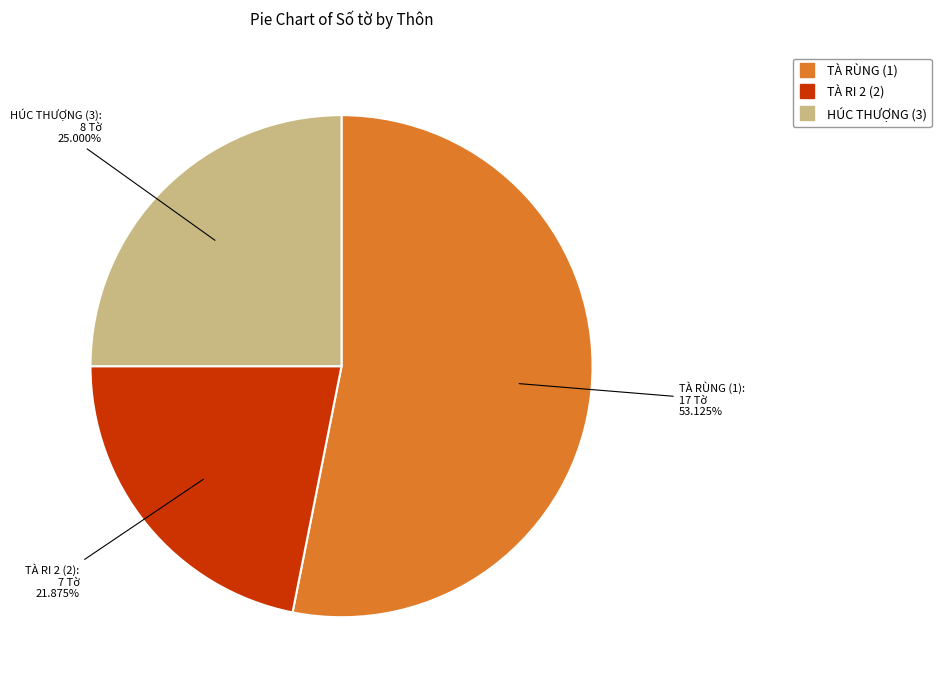

The TÀ RI 2 (2) slice represents 32% of the pie. True or false?

False